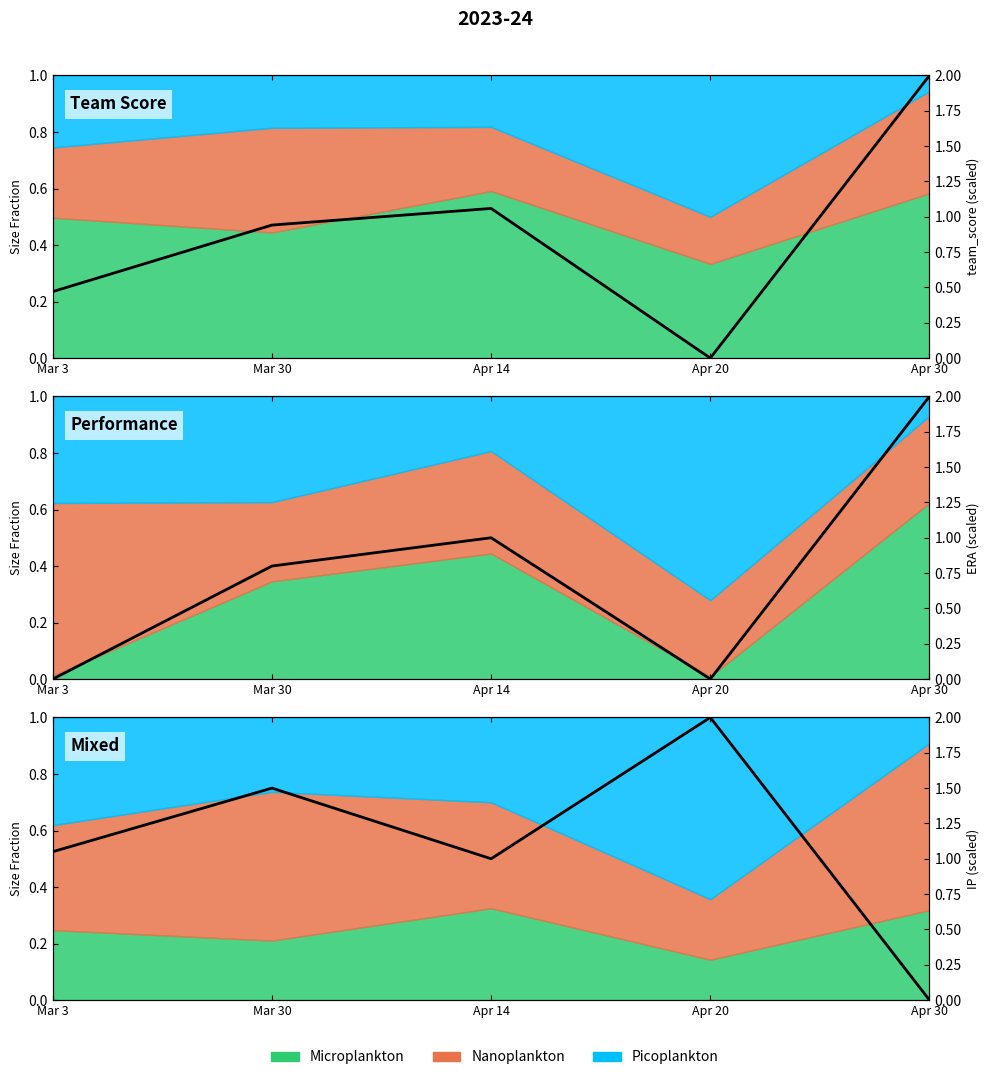

At which category does the chart reach its peak across all series?

Apr 30